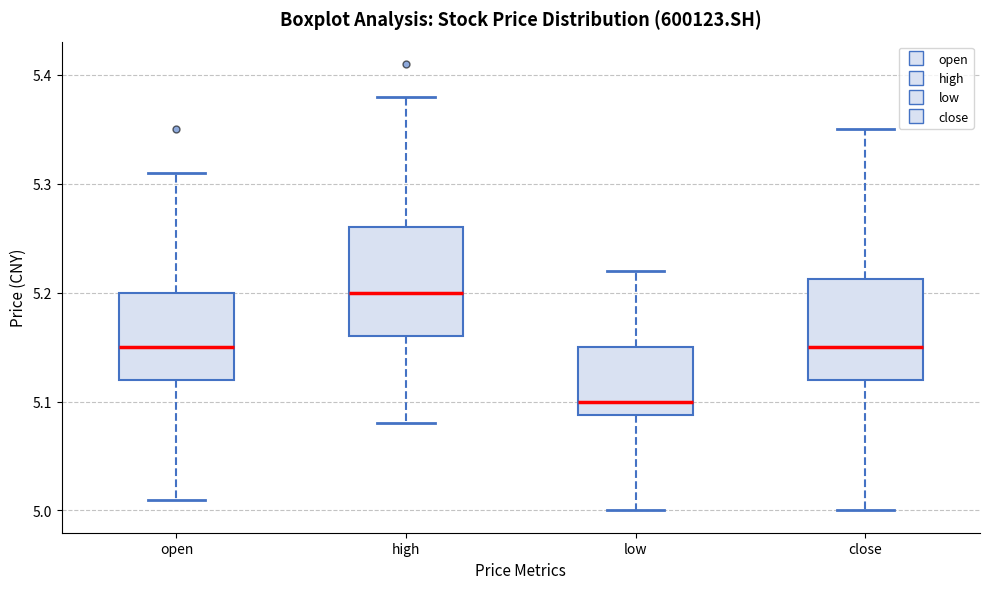

Reading left to right, read every box against the y-axis: the position of its median line, the range the box covers, and the ends of its whiskers. The values are not printed on the chart, so give them approximately, as read against the axis.

open: median 5.15, box 5.12 to 5.20, whiskers 5.01 to 5.31
high: median 5.20, box 5.16 to 5.26, whiskers 5.08 to 5.38
low: median 5.10, box 5.09 to 5.15, whiskers 5.00 to 5.22
close: median 5.15, box 5.12 to 5.21, whiskers 5.00 to 5.35